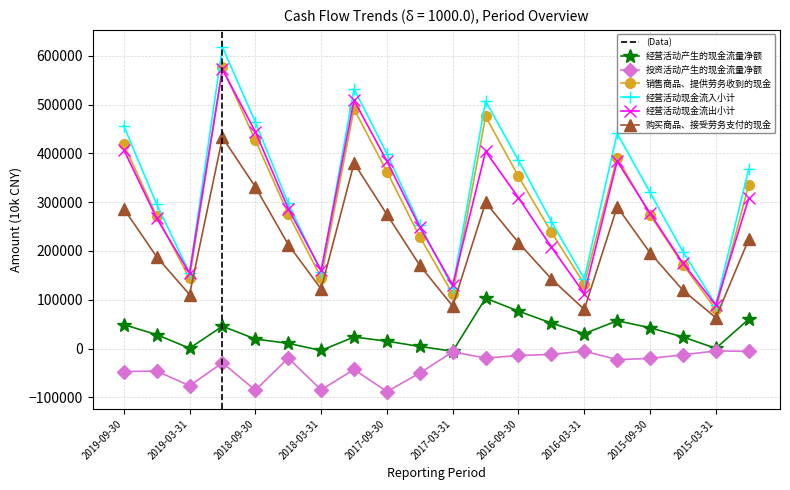

True or false: 经营活动现金流出小计 has more than 2 interior local peaks.

True